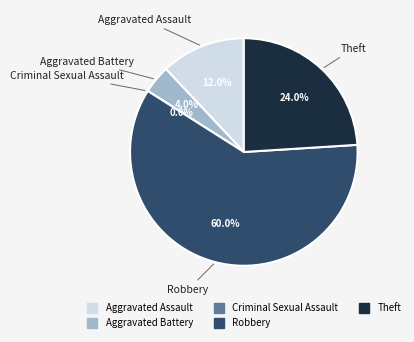

Is it true that Theft is 24% of the pie?

True